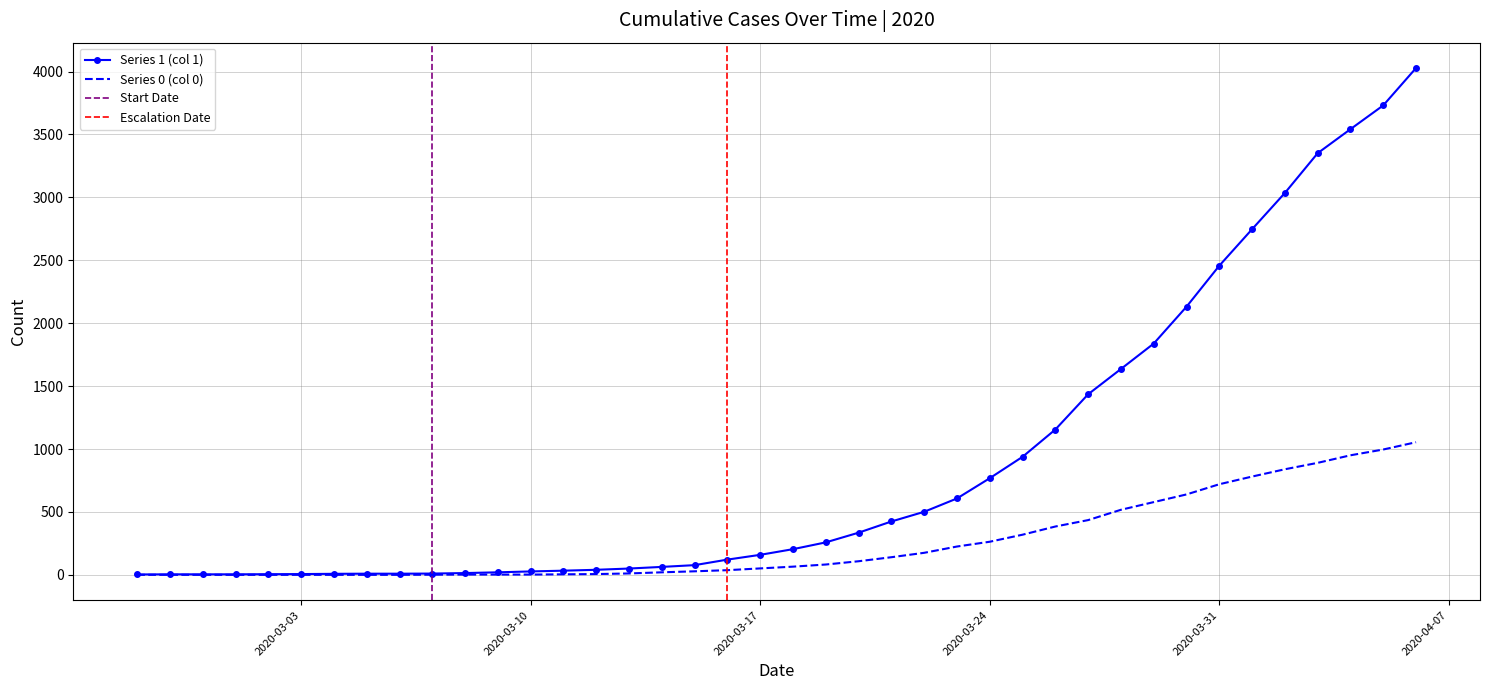

Which series has the widest spread of values?

1